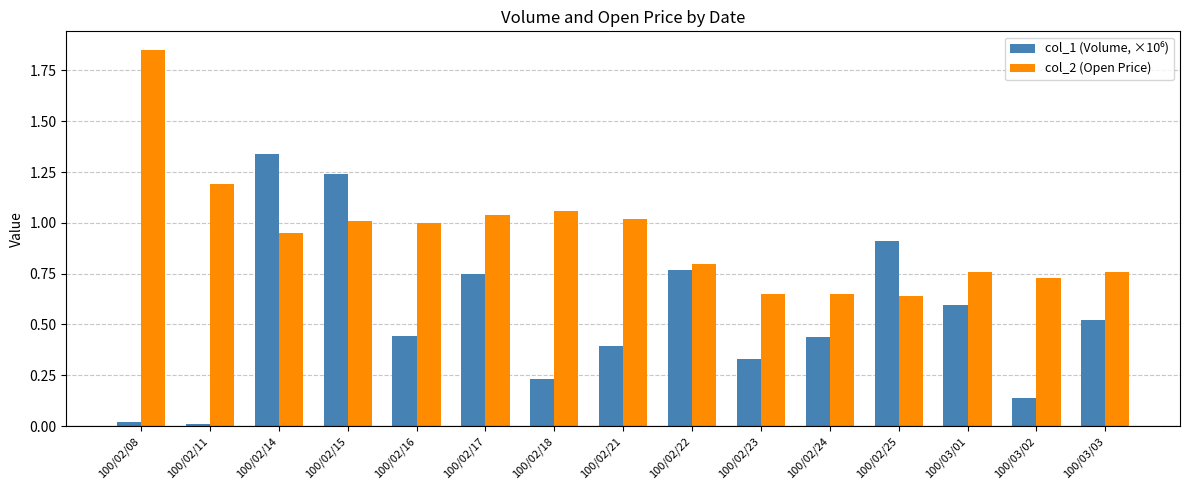

Which series has the largest total across all categories?

col_2 (Open Price)